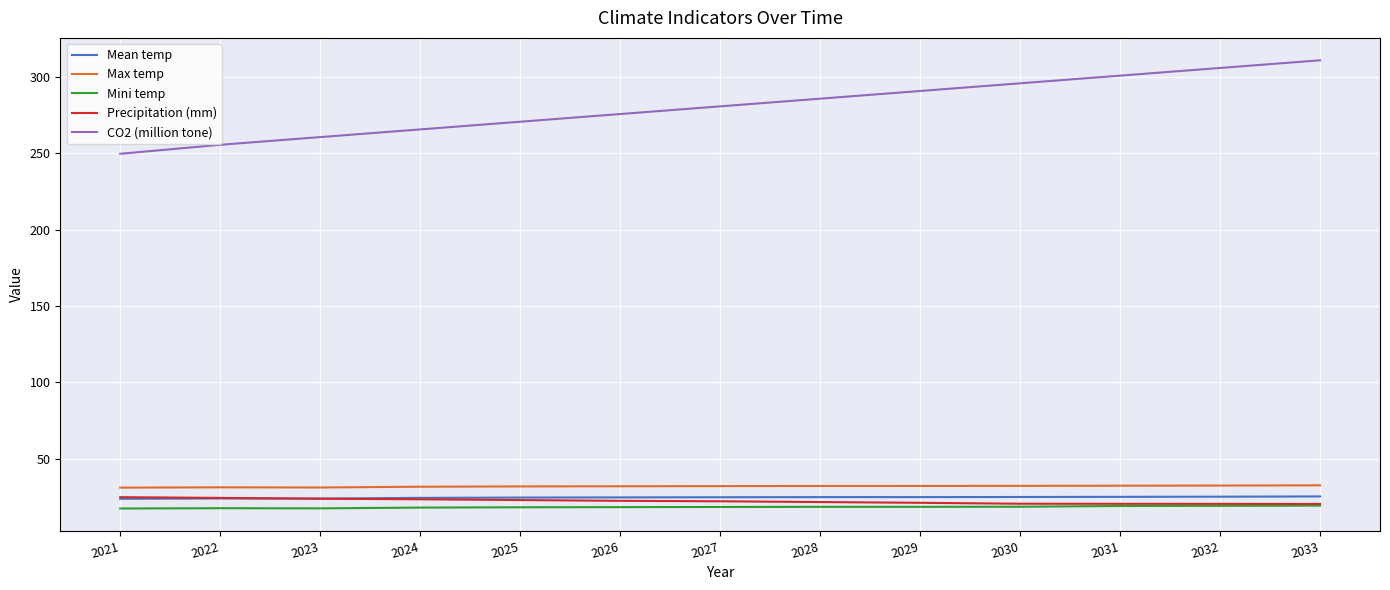

The value of Mean temp at 2033 is 44.3. True or false?

False